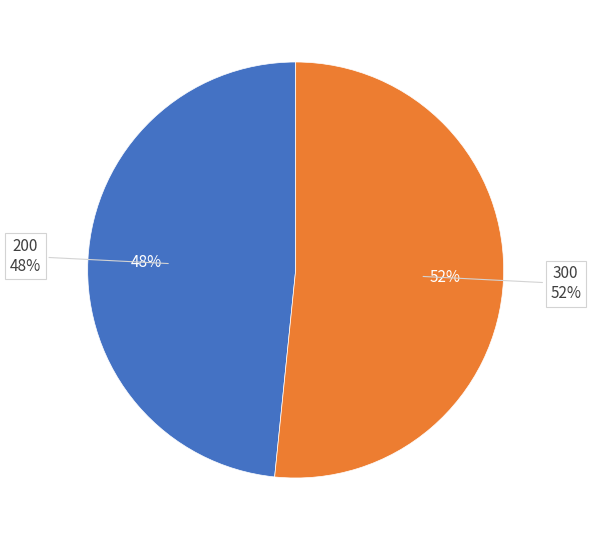

Rank the categories by value from lowest to highest.

200, 300